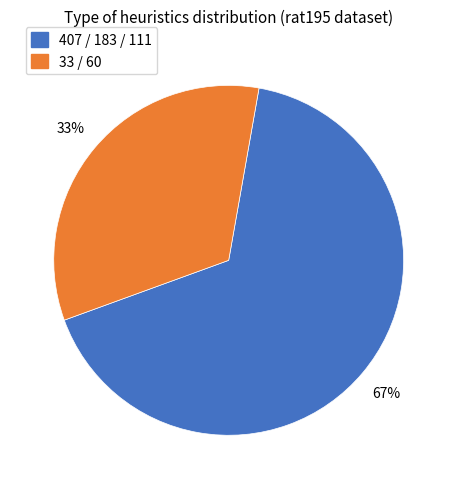

To the nearest percent, what is the average slice percentage?

50%